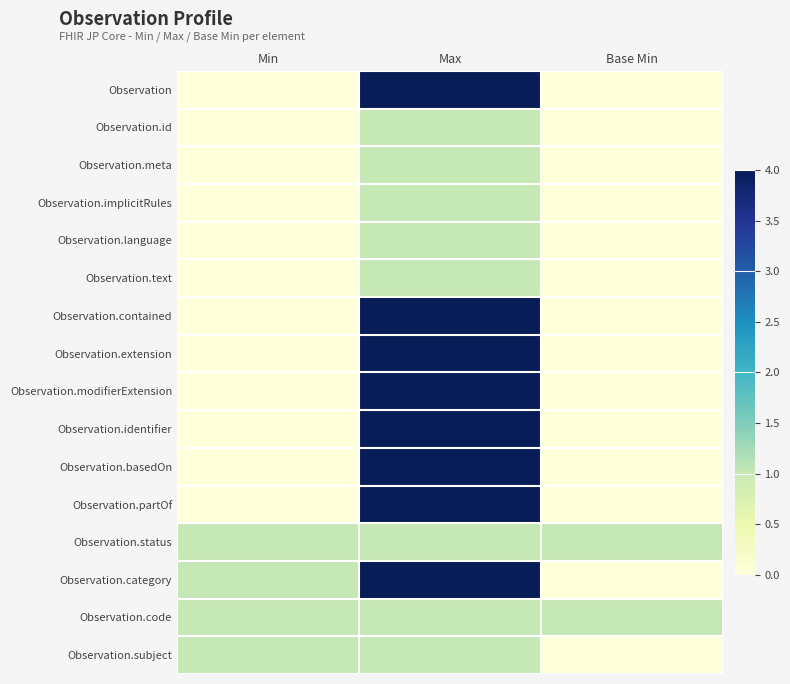

What is the total value across all series at Base Min?

2